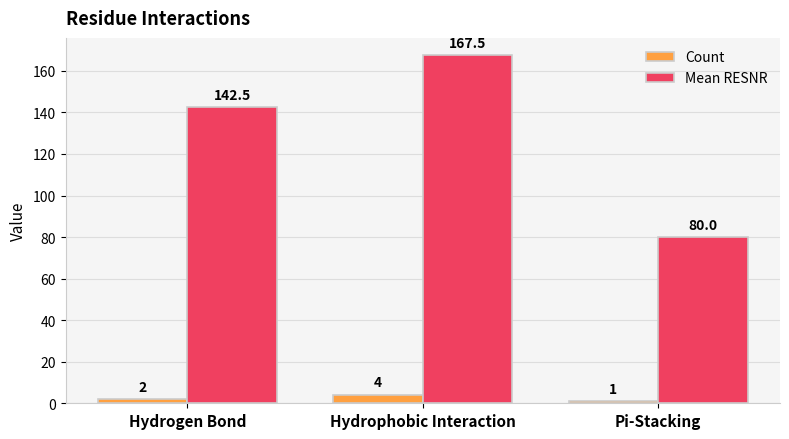

Does the chart contain any negative values?

No